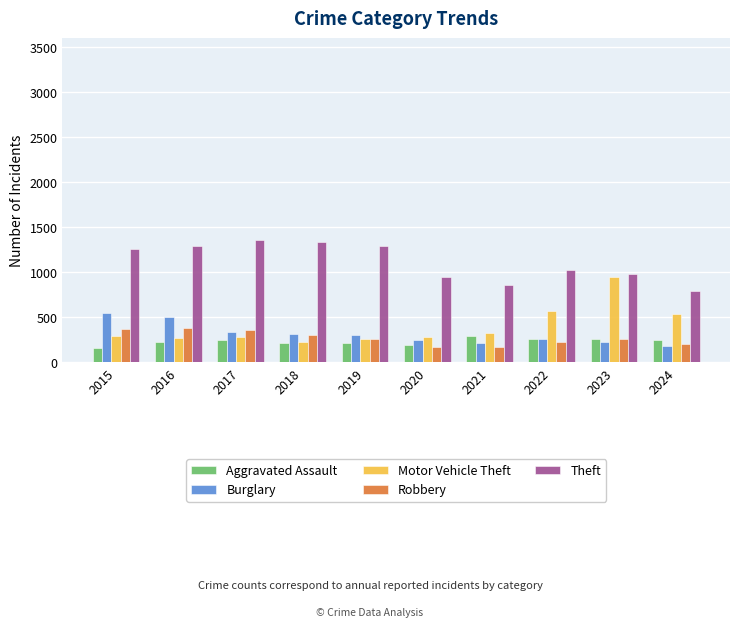

What is the difference between the Burglary values at 2015 and 2018?

233